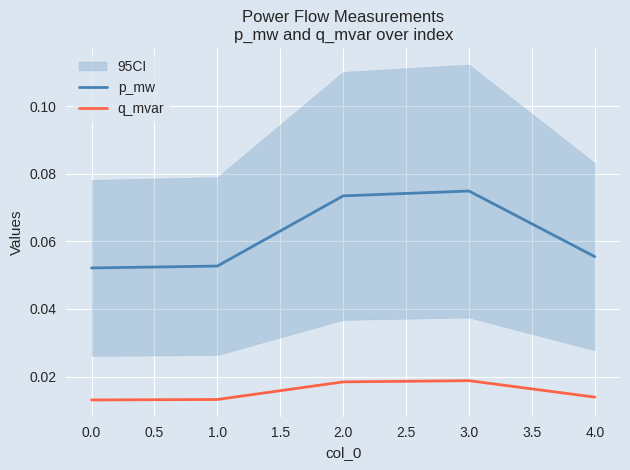

What is the maximum value for p_mw?

0.1